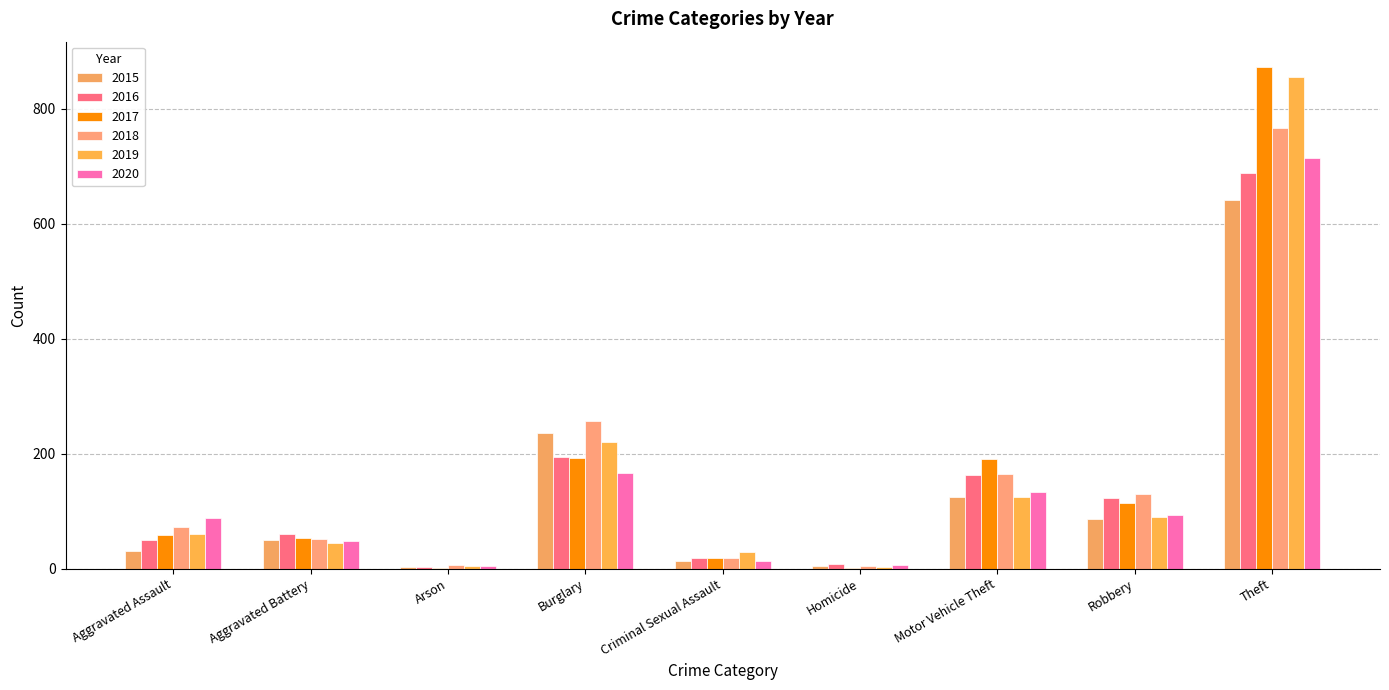

What is the sum of all 2016 values?

1309